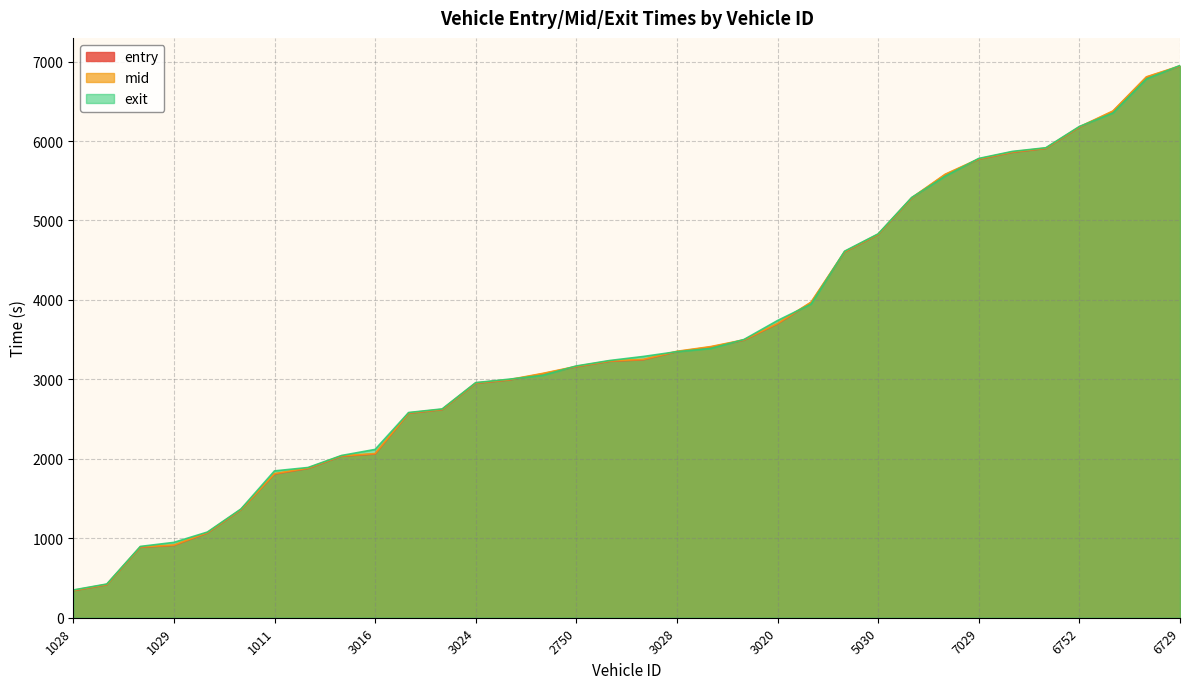

How many intersections are there between exit and mid?

10